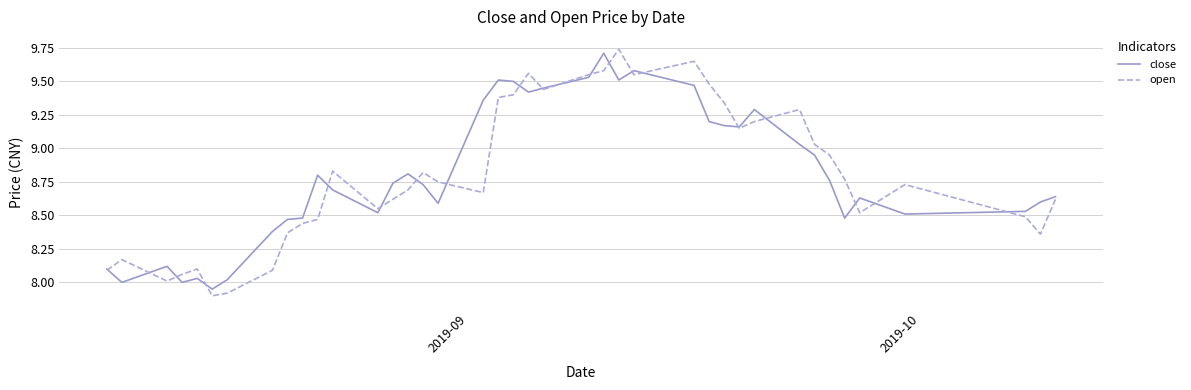

What is the smallest value displayed?

7.9